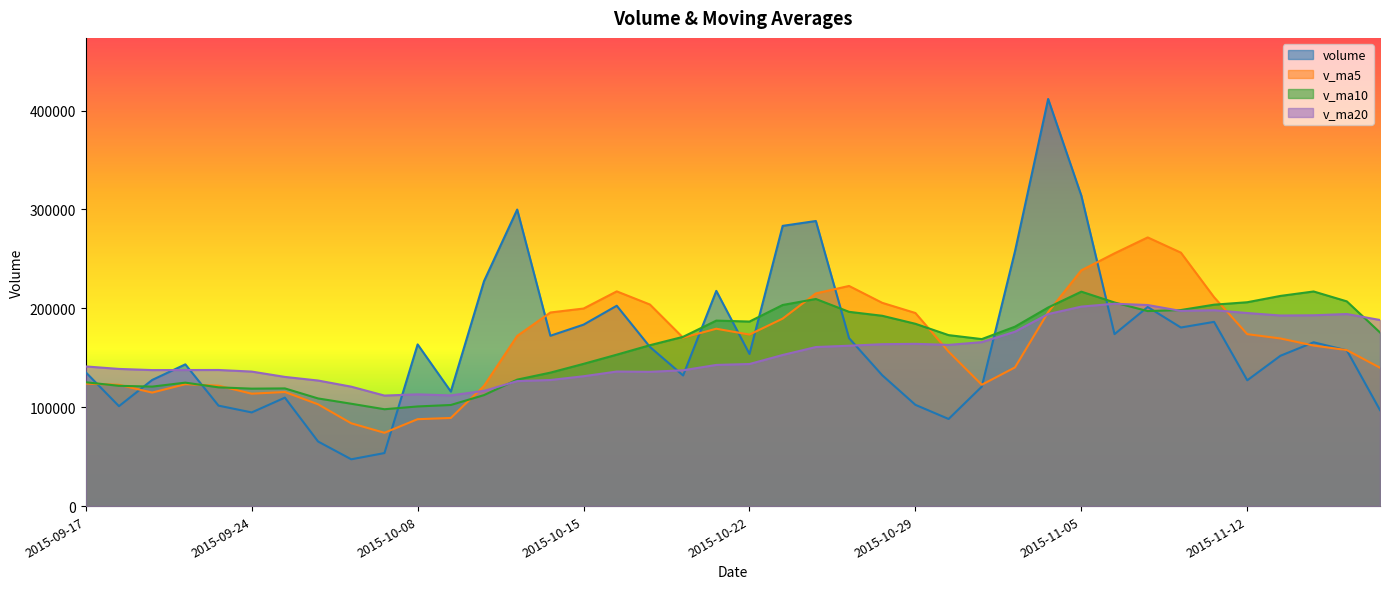

The value of v_ma20 at 2015-11-12 is 124712.3. True or false?

False